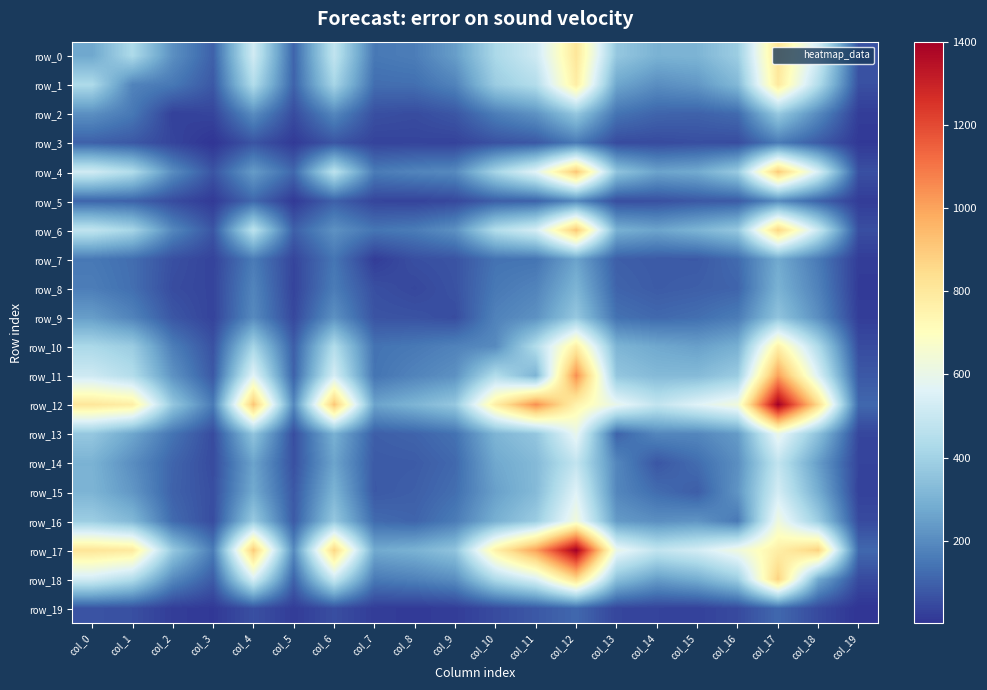

At which label does row_5 reach its minimum?

col_5